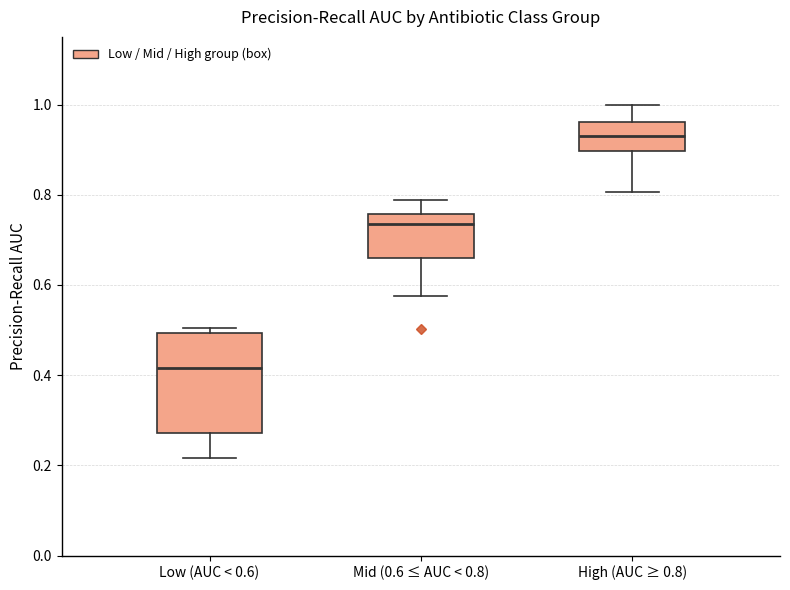

Reading left to right, read every box against the y-axis: the position of its median line, the range the box covers, and the ends of its whiskers. The values are not printed on the chart, so give them approximately, as read against the axis.

Low (AUC < 0.6): median 0.42, box 0.28 to 0.50, whiskers 0.22 to 0.50 (just above the box's upper edge)
Mid (0.6 ≤ AUC < 0.8): median 0.74, box 0.66 to 0.76, whiskers 0.58 to 0.78
High (AUC ≥ 0.8): median 0.92, box 0.90 to 0.96, whiskers 0.80 to 1.00